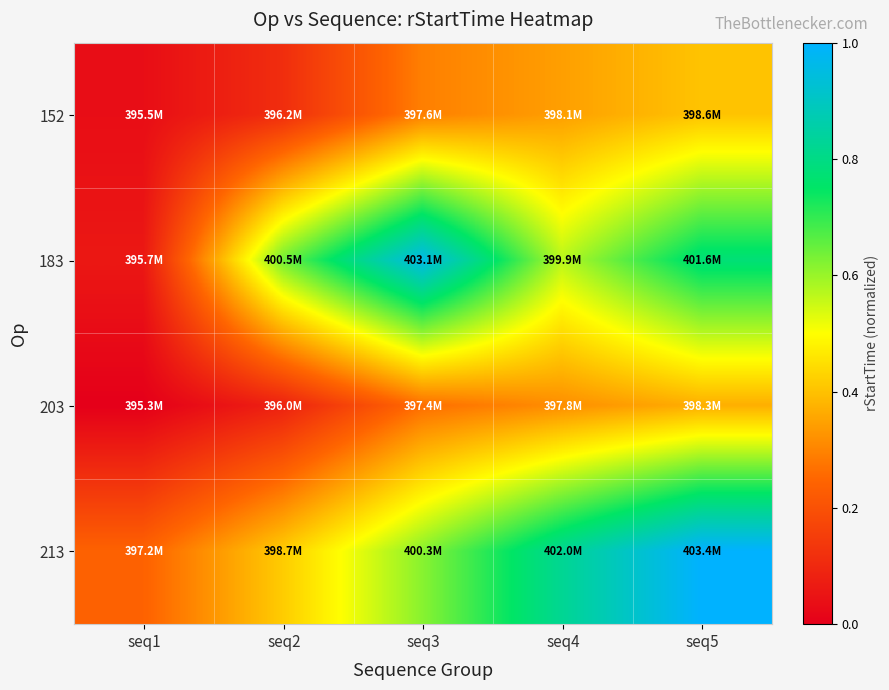

What is the greatest value displayed?

1.0